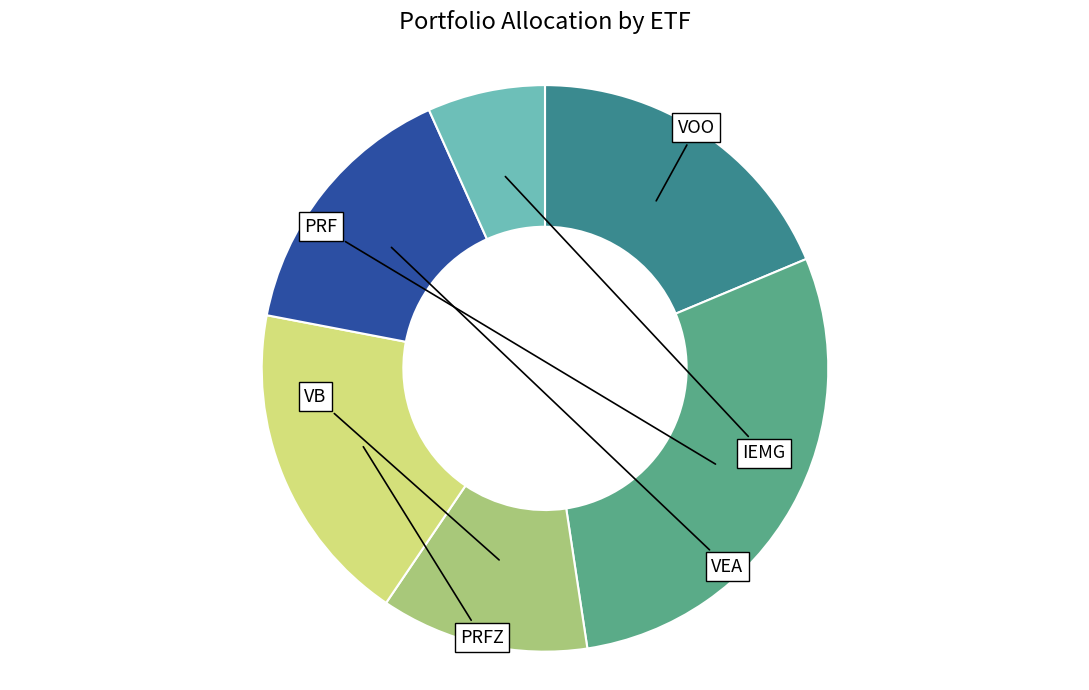

Which category has the smallest portion of the pie?

IEMG